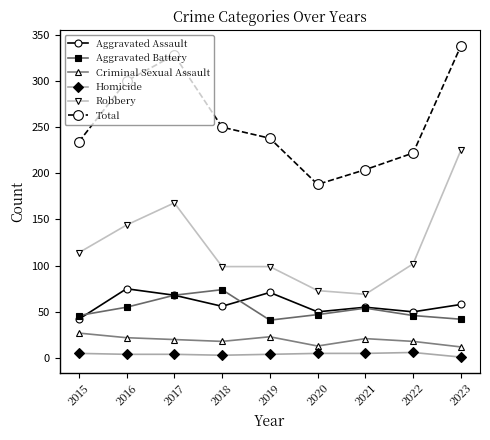

True or false: Homicide and Criminal Sexual Assault cross at least once.

False